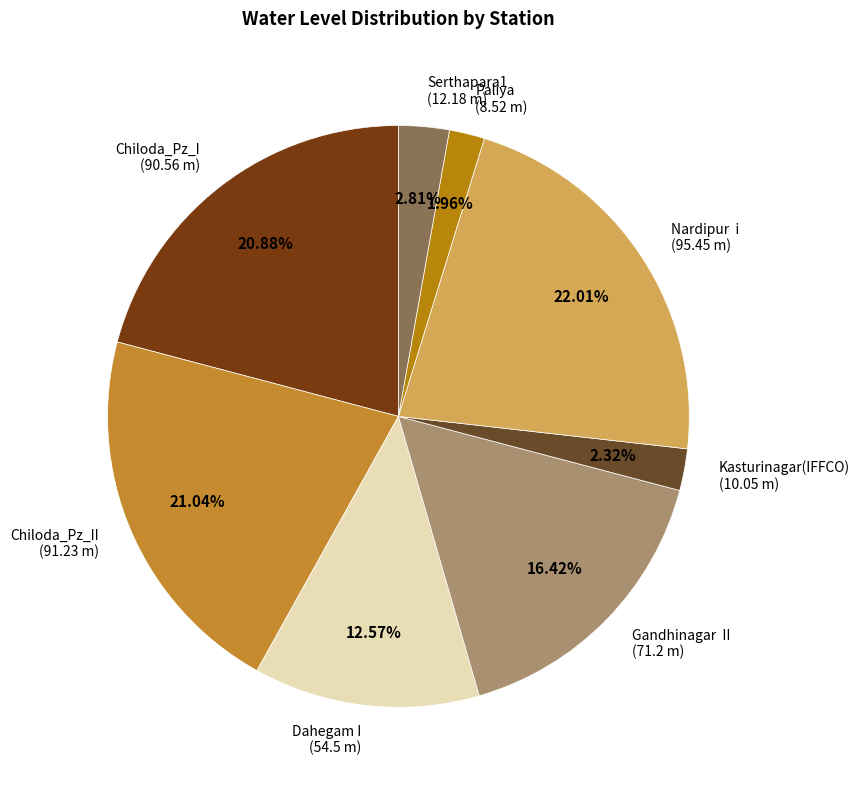

Is there any slice that represents more than half of the pie?

No